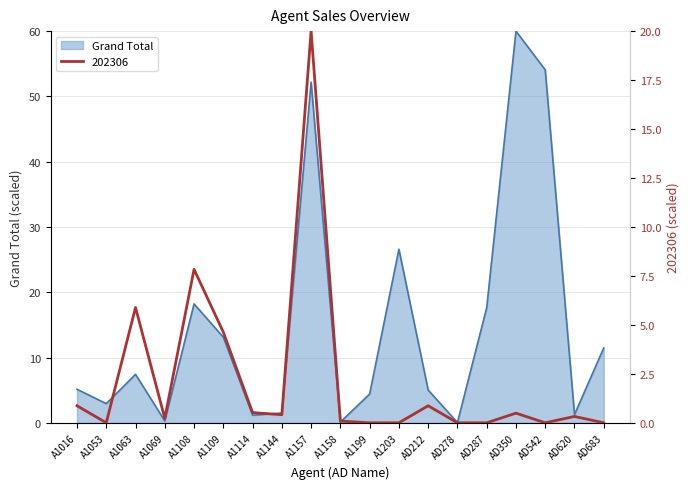

Where does the Grand Total series first go above 5?

A1016